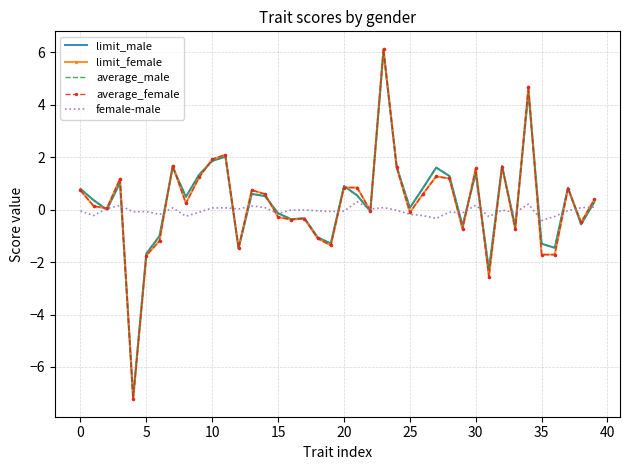

What is the minimum value for average_male?

-7.1